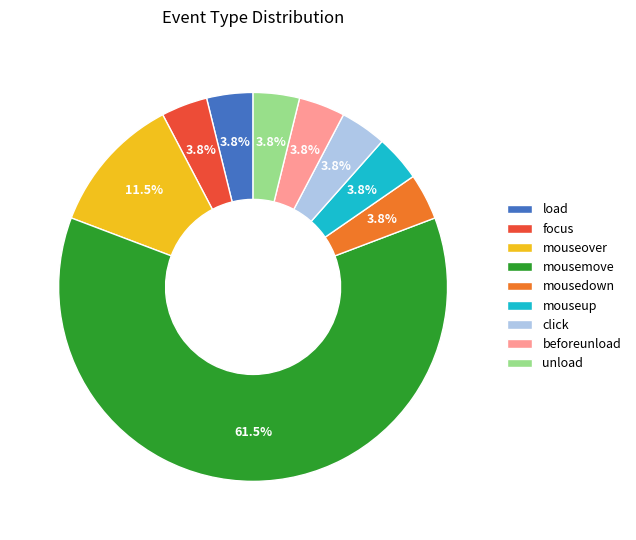

To the nearest percent, what percentage of the pie is beforeunload?

4%